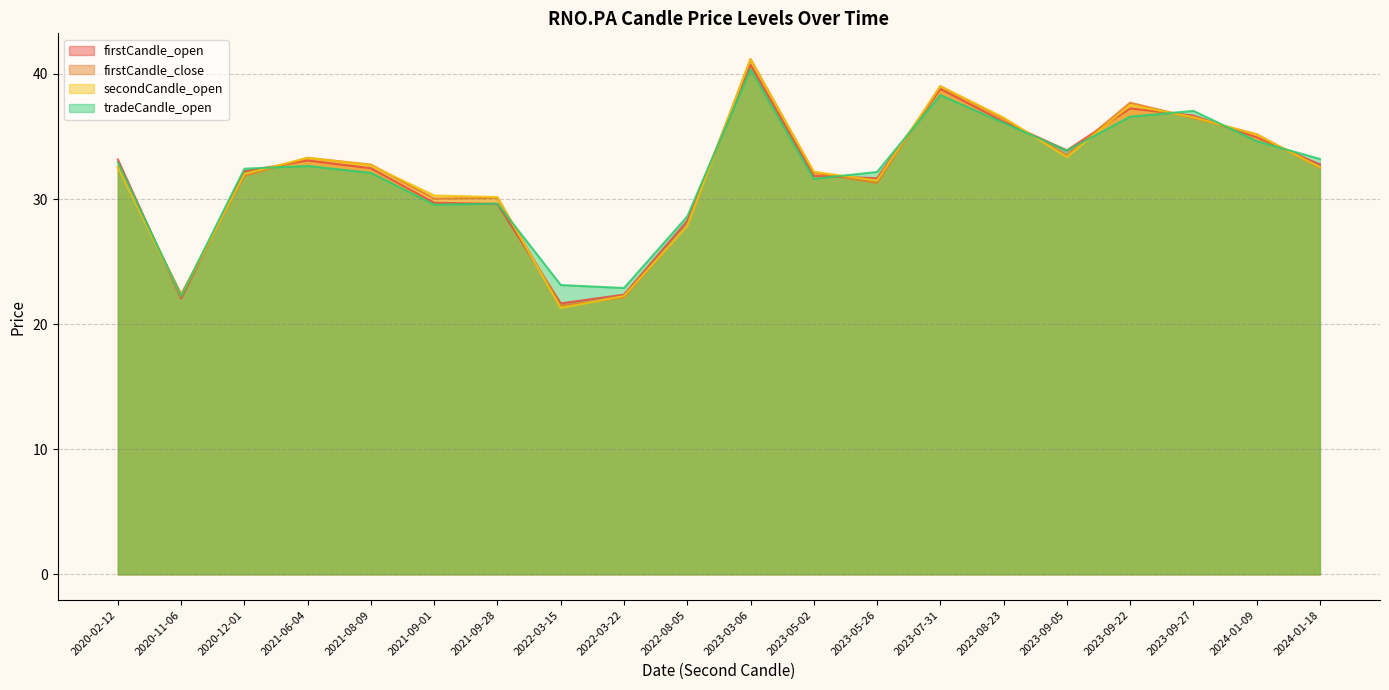

Between 2021-06-04 and 2023-03-06, which is larger?

2023-03-06